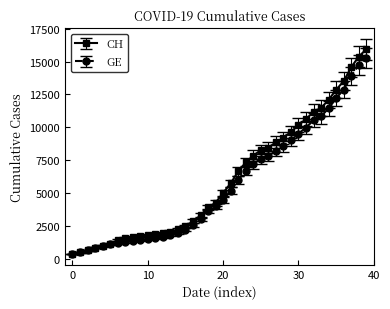

What is the value of the CH point at the 34th from the left?

11467